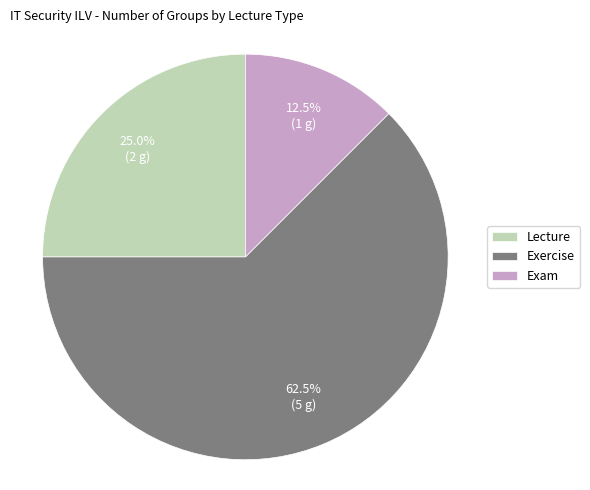

Do Exam and Lecture together represent more than half of the pie?

No